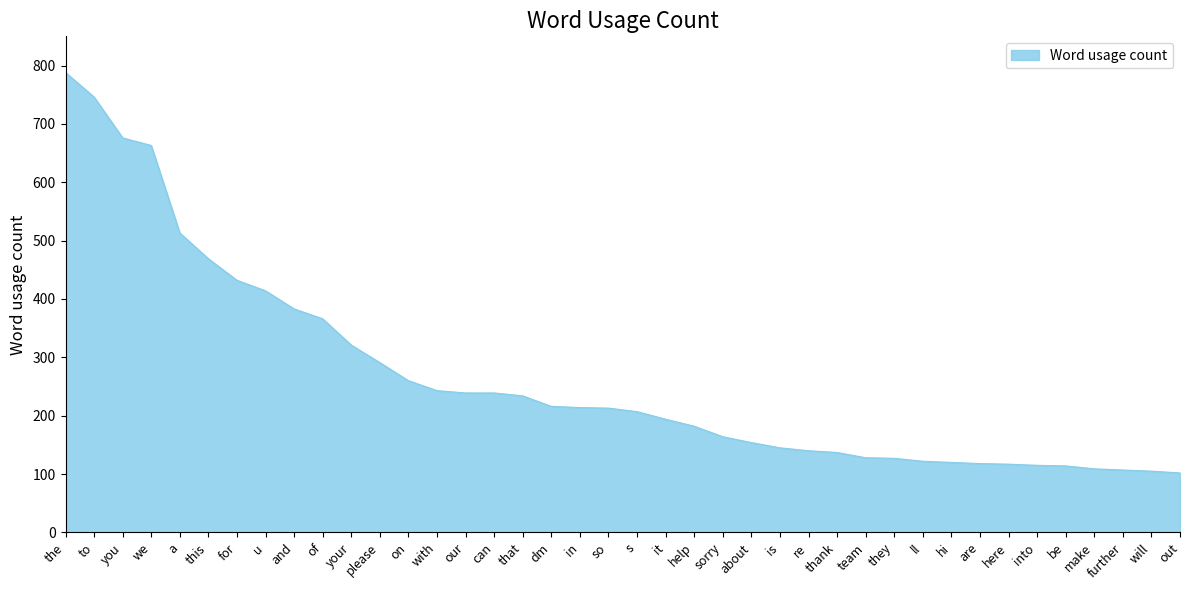

Which has a higher value, u or your?

u